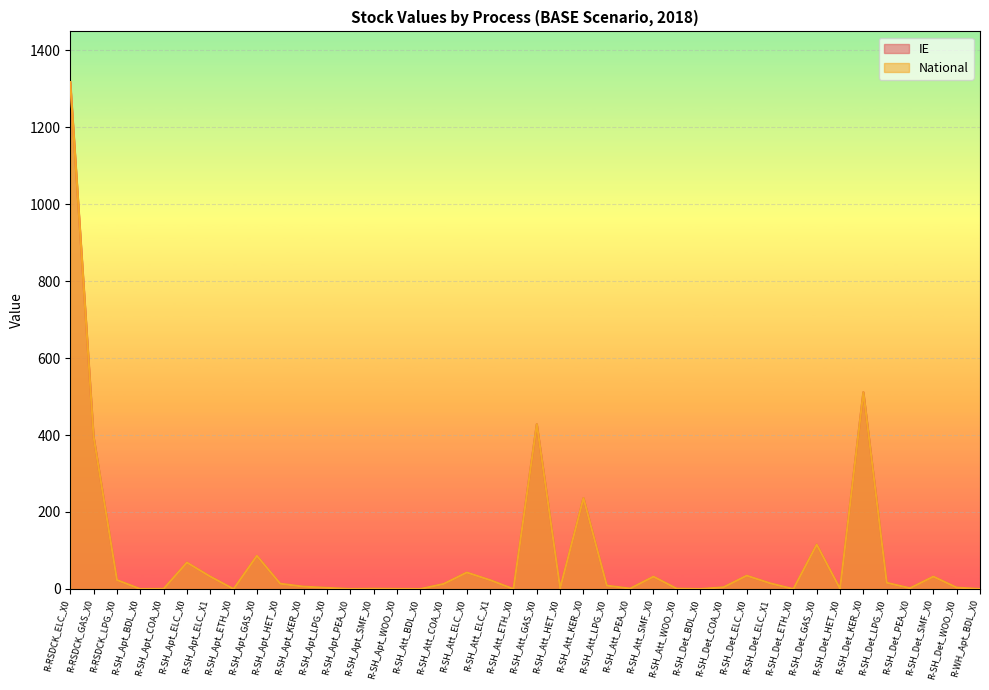

What is the difference between the National values at R-RSDCK_LPG_X0 and R-SH_Det_LPG_X0?

7.1